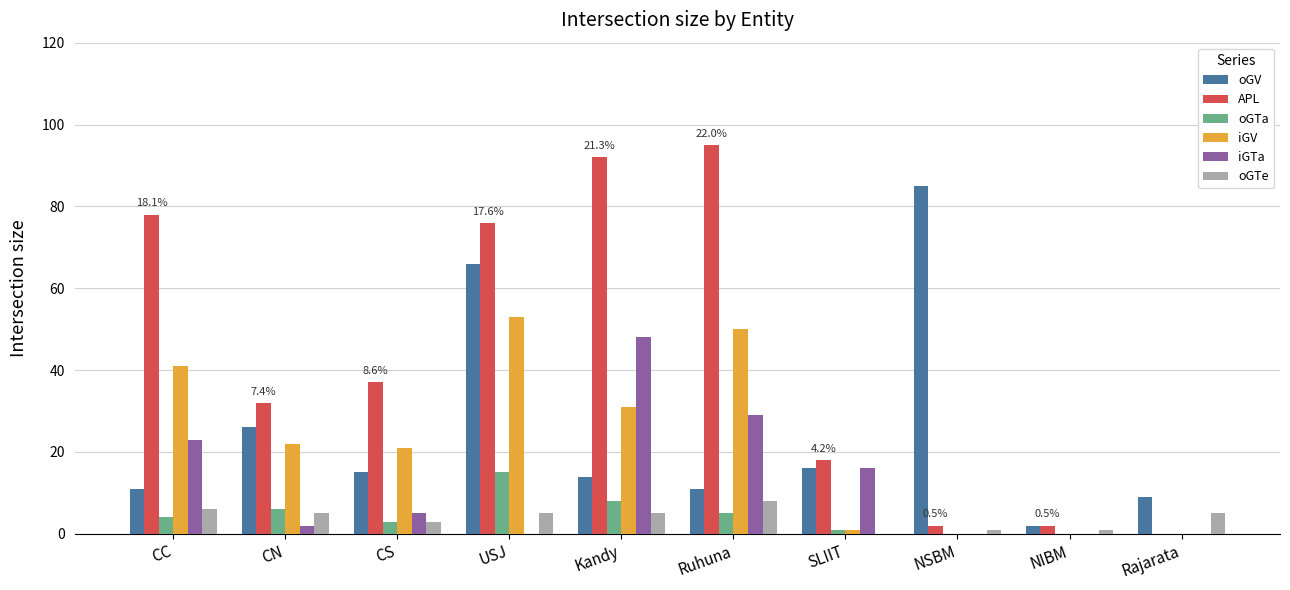

Are the bars horizontal?

No